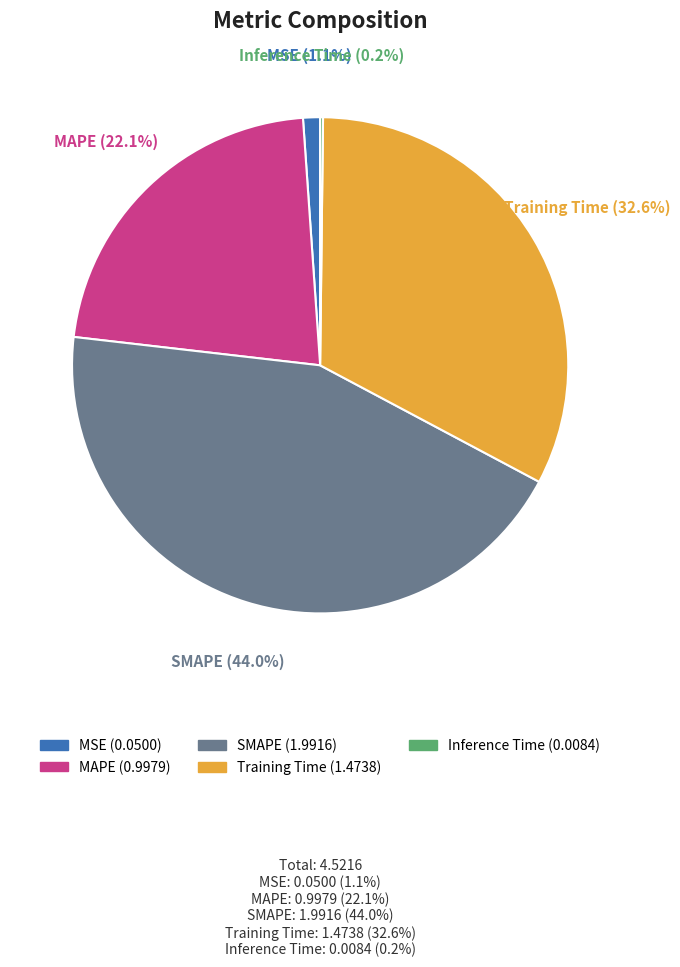

Combined, what portion of the pie is MSE and Training Time?

33.7%